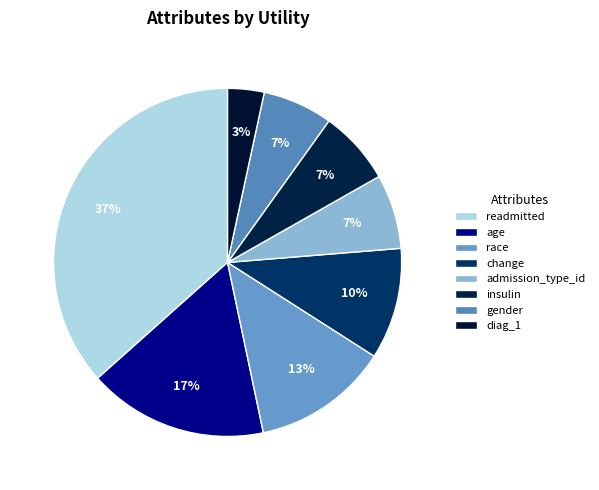

Between change and admission_type_id, which is larger?

change